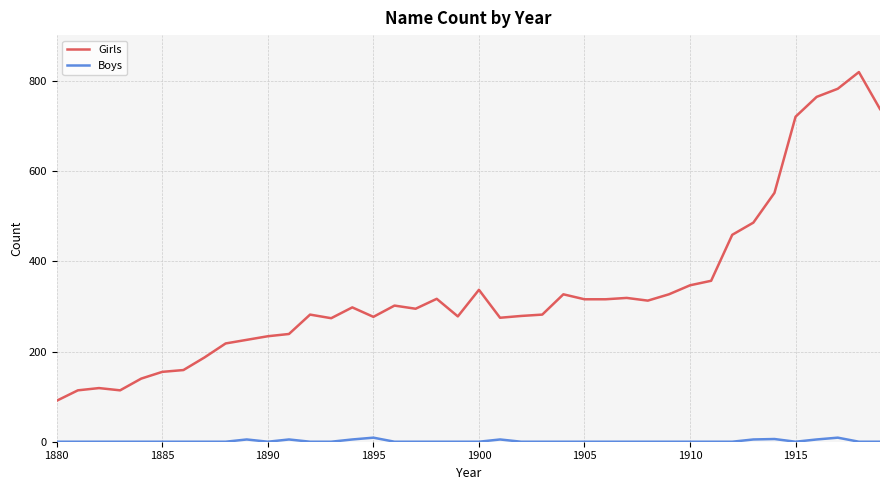

Which series has the widest spread of values?

Girls